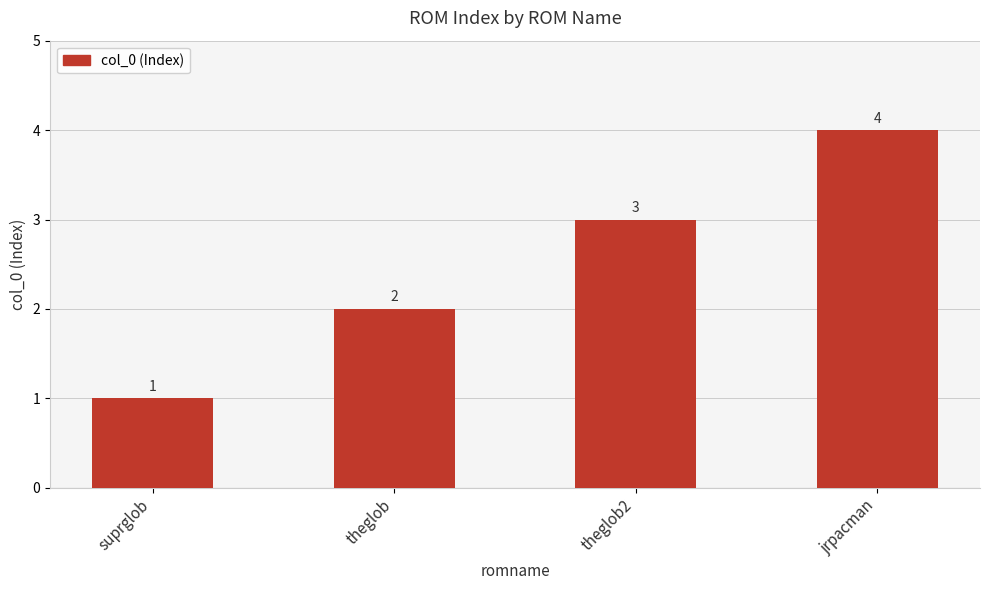

How many categories are shown in the chart?

4